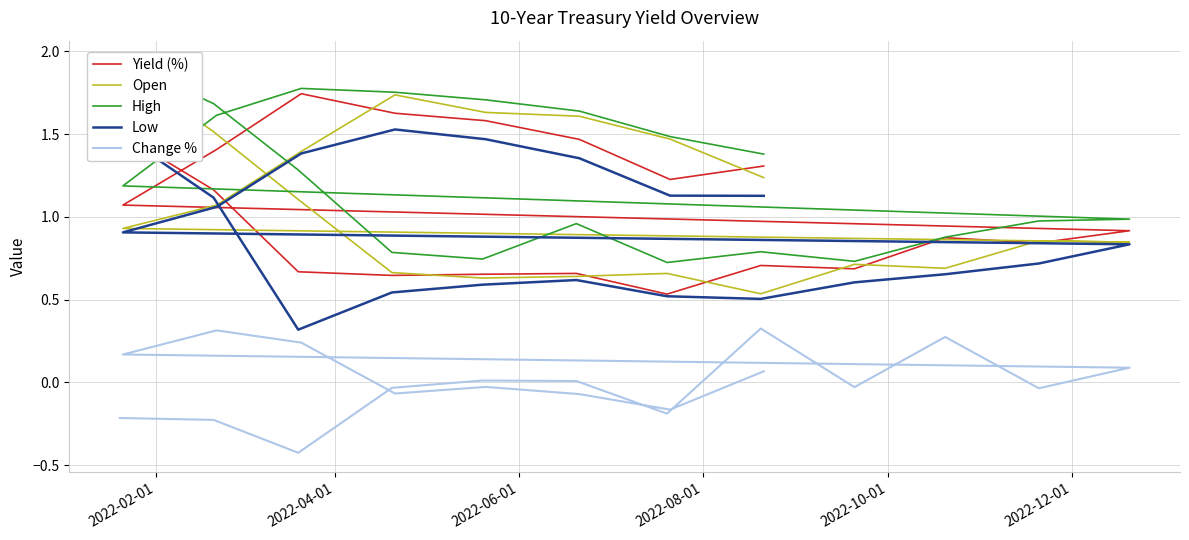

Reading right to left, list all the values displayed in this chart.

Yield (%): 1.3	1.2	1.5	1.6	1.6	1.7	1.4	1.1	0.9	0.8	0.9	0.7	0.7	0.5	0.7	0.7	0.6	0.7	1.2	1.5
Open: 1.2	1.5	1.6	1.6	1.7	1.4	1.1	0.9	0.8	0.9	0.7	0.7	0.5	0.7	0.6	0.6	0.7	1.1	1.5	1.9
High: 1.4	1.5	1.6	1.7	1.8	1.8	1.6	1.2	1.0	1.0	0.9	0.7	0.8	0.7	1.0	0.7	0.8	1.3	1.7	1.9
Low: 1.1	1.1	1.4	1.5	1.5	1.4	1.1	0.9	0.8	0.7	0.7	0.6	0.5	0.5	0.6	0.6	0.5	0.3	1.1	1.5
Change %: 0.1	-0.2	-0.1	-0.0	-0.1	0.2	0.3	0.2	0.1	-0.0	0.3	-0.0	0.3	-0.2	0.0	0.0	-0.0	-0.4	-0.2	-0.2